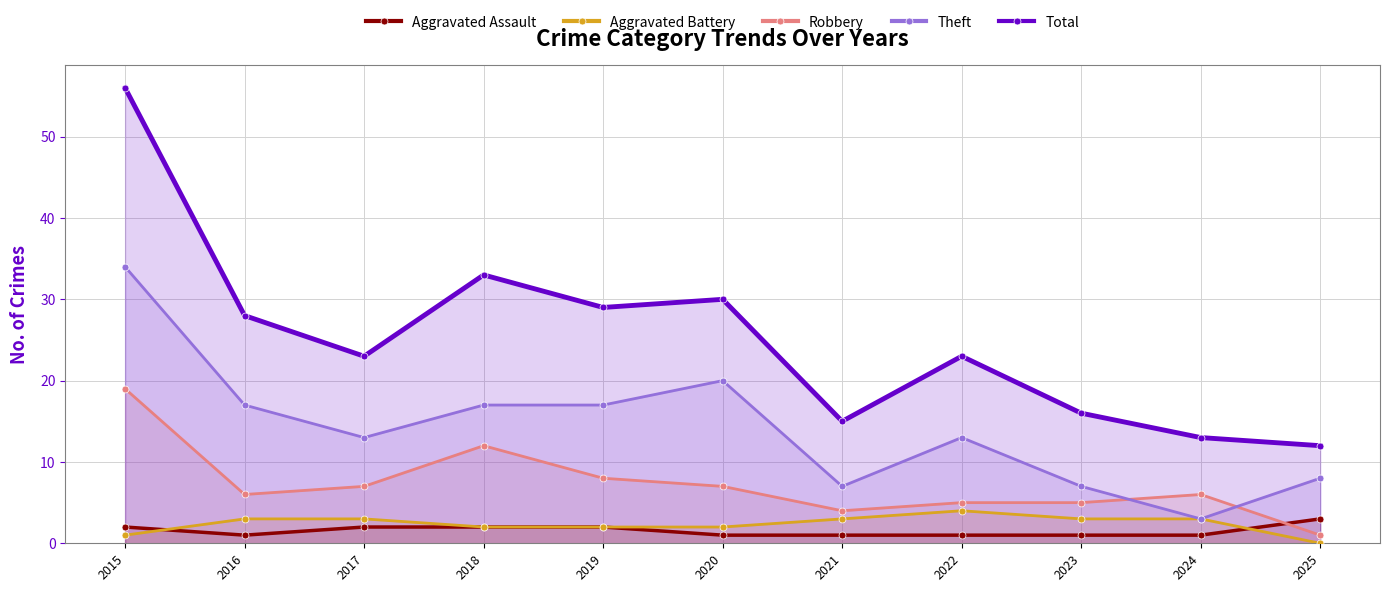

At which category is the sum across all series the highest?

2015